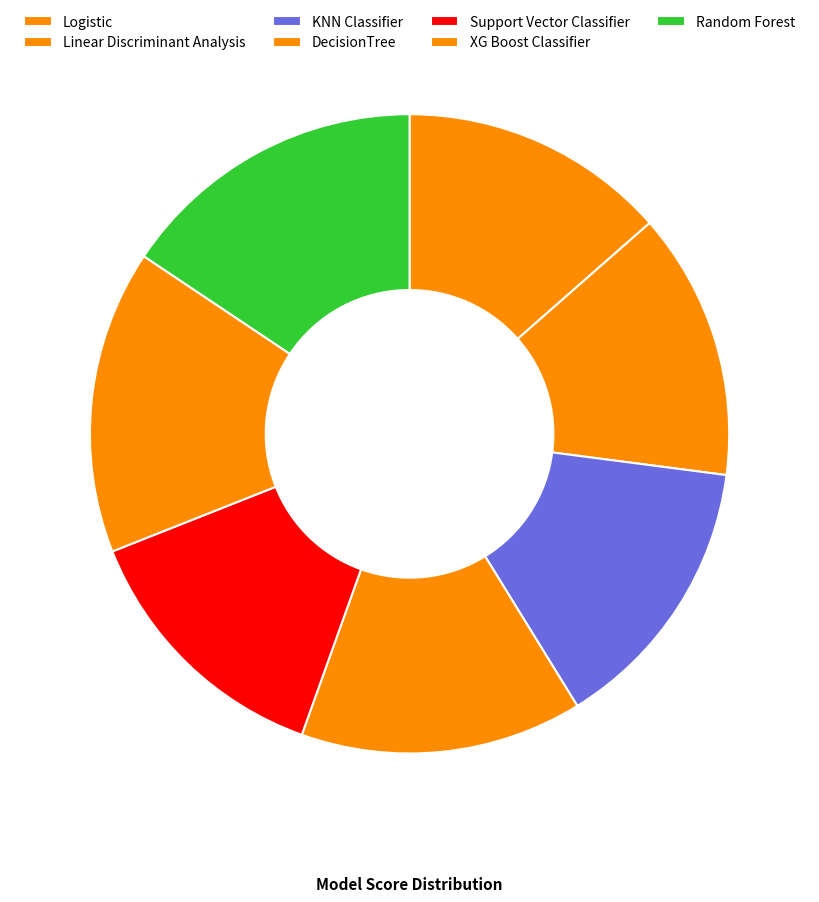

True or false: XG Boost Classifier accounts for 30% of the total.

False